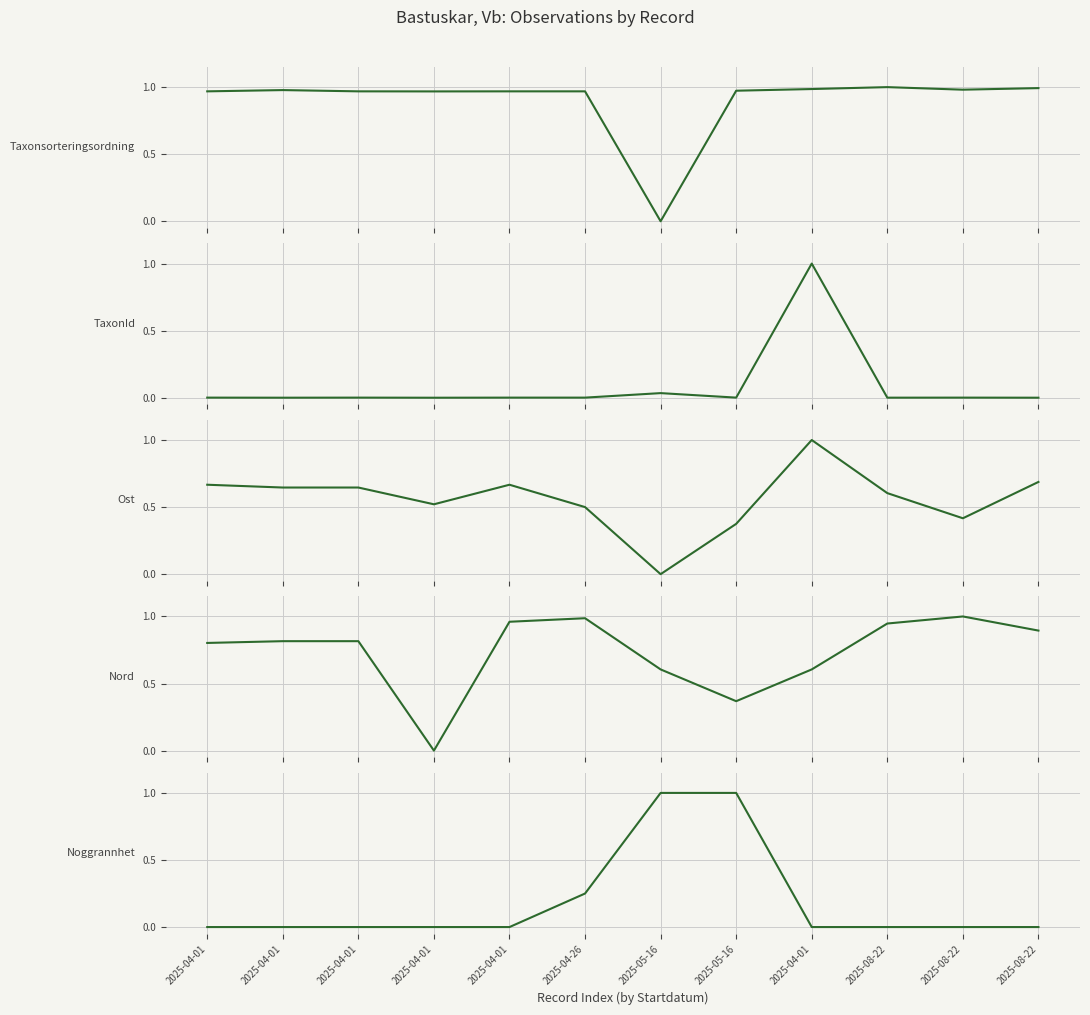

What is the difference between the highest and lowest values at 2025-08-22?

1.0